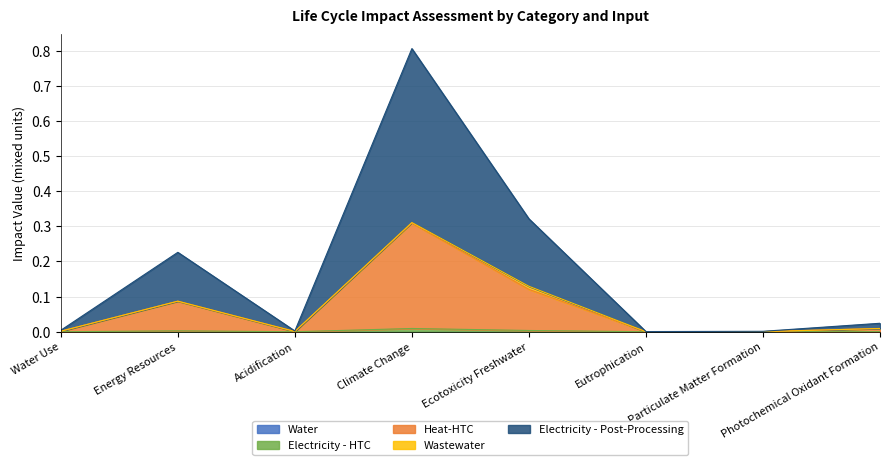

At which category is the sum across all series the highest?

Climate Change